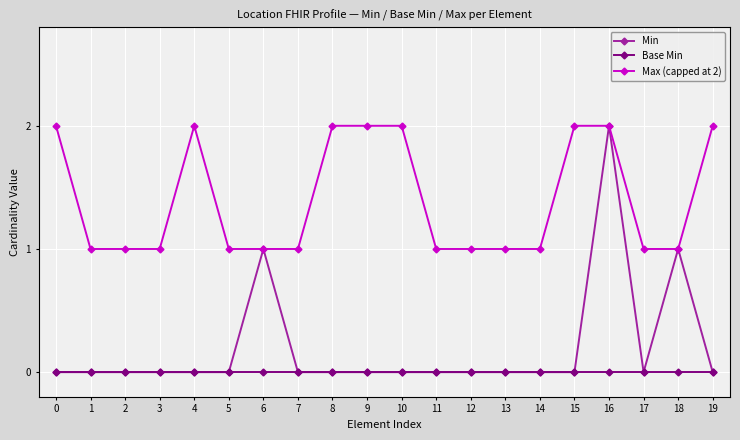

What is the spread (max minus min) of values at 1?

1